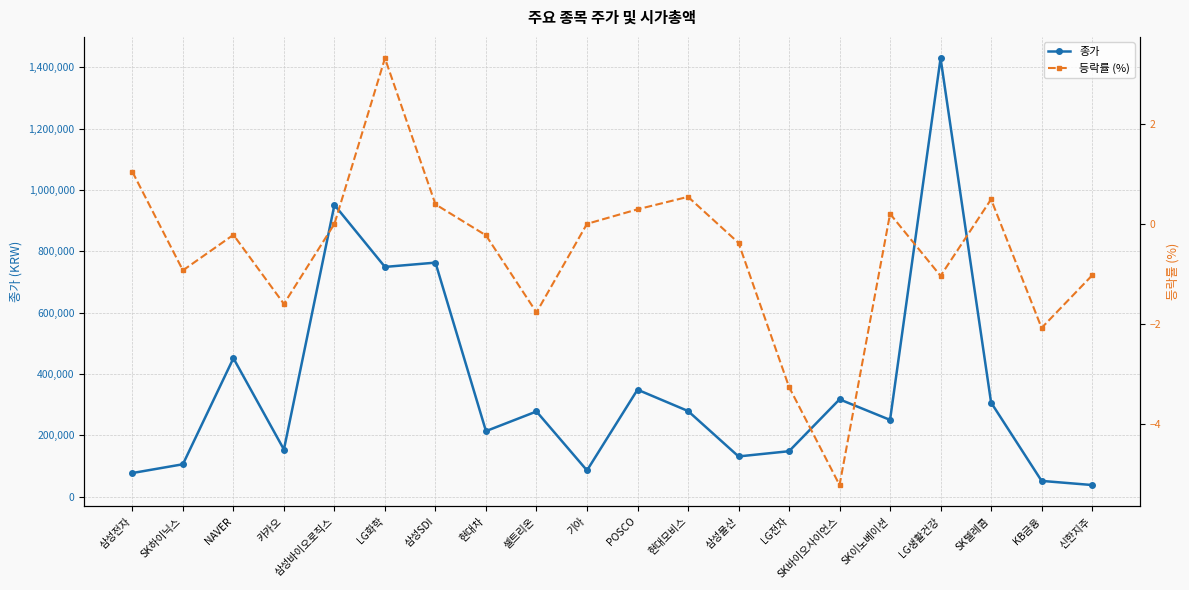

True or false: 종가 and 등락률 (%) intersect in this chart.

False